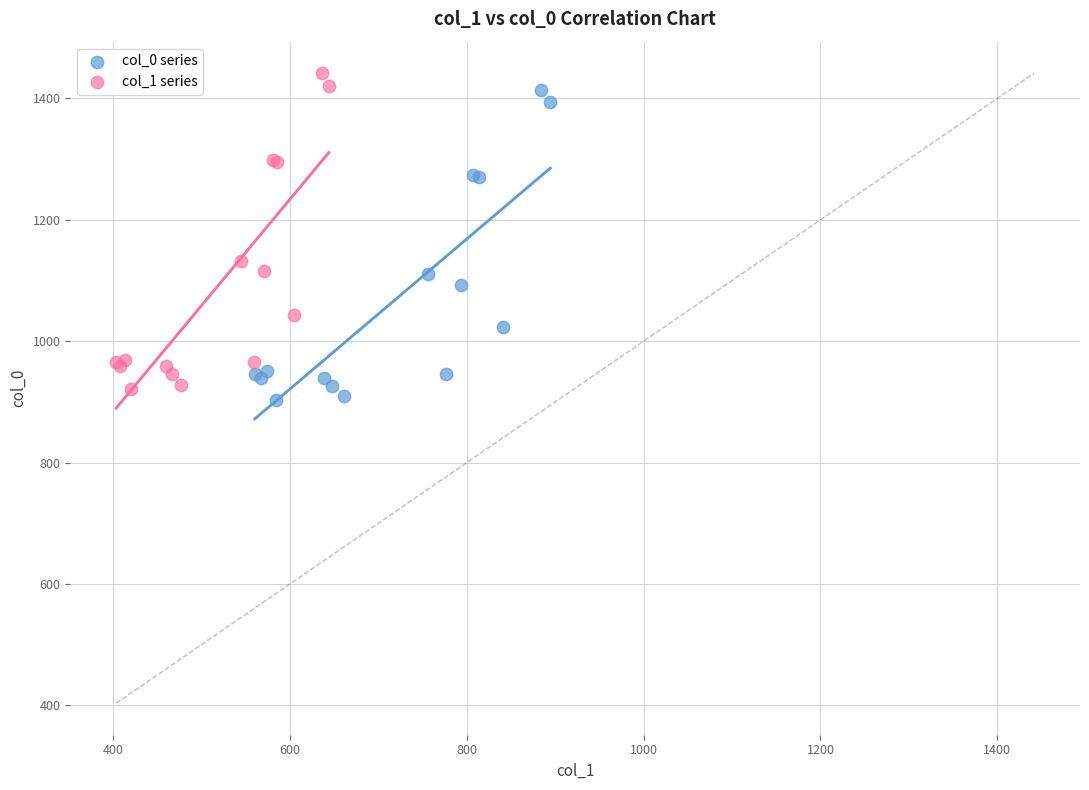

Which series has the largest Y range (max minus min)?

col_1 series